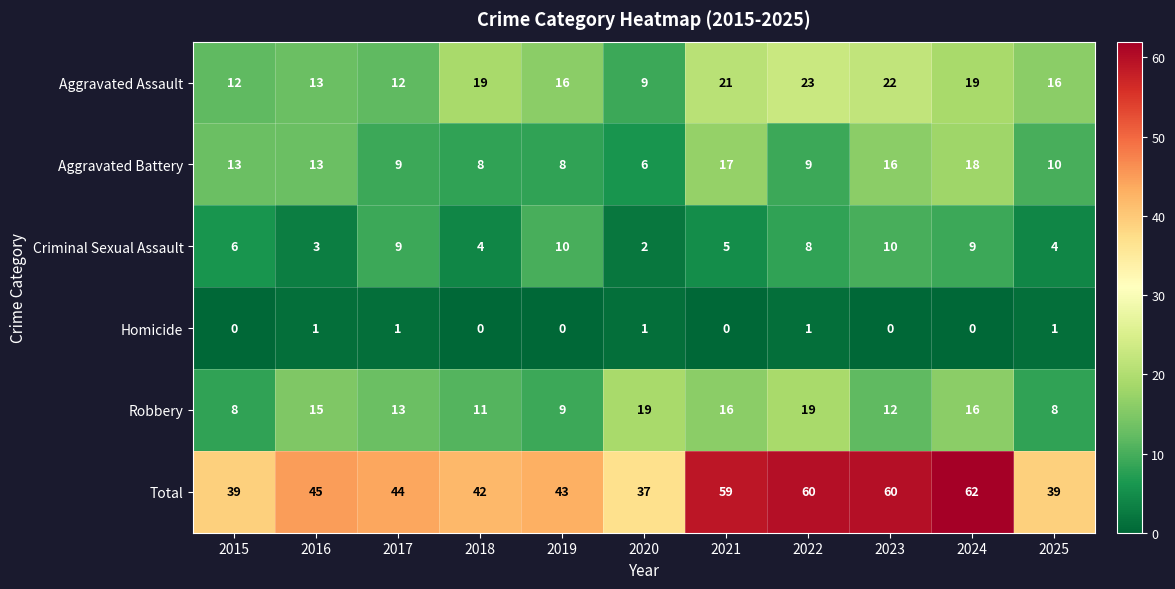

Count the Criminal Sexual Assault values in the range 4 to 9.

7